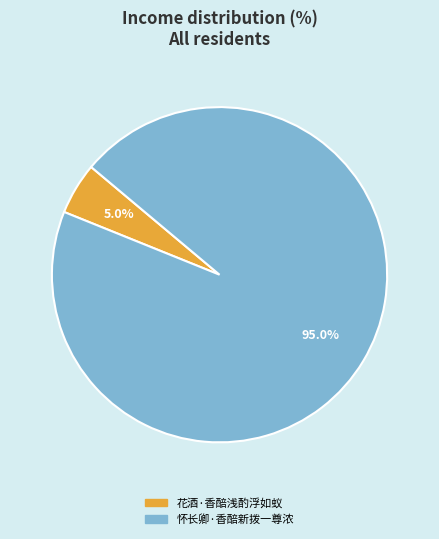

Count the number of slices in the pie.

2